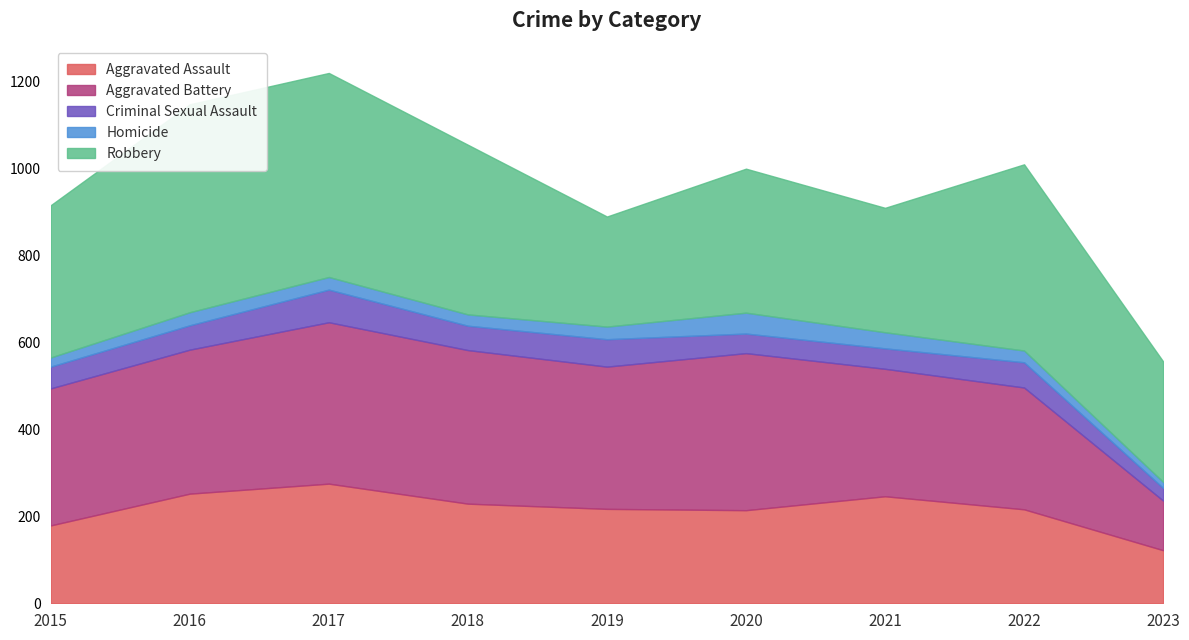

What is the difference between the second highest and minimum values in the Criminal Sexual Assault series?

34